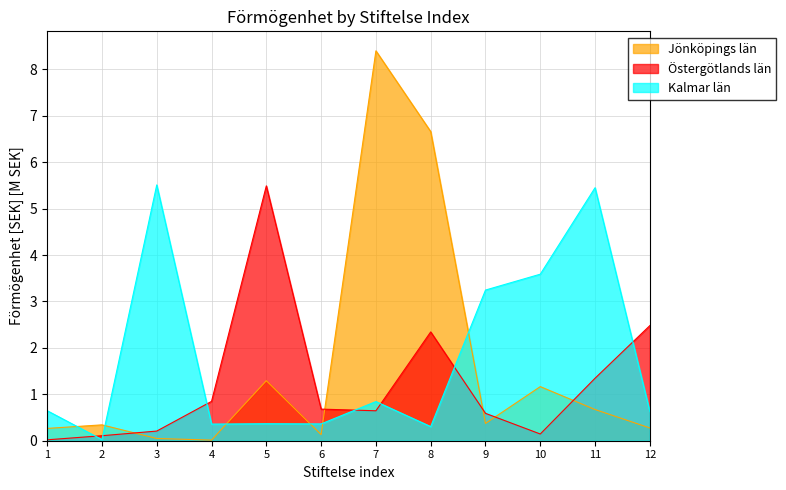

True or false: Östergötlands län and Jönköpings län intersect in this chart.

True